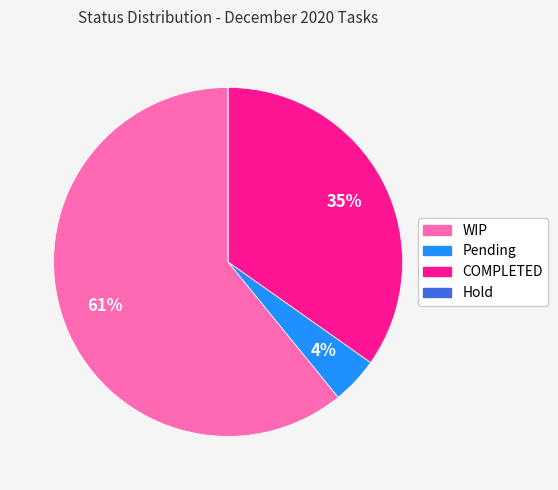

What percentage is the WIP slice, to the nearest percent?

61%